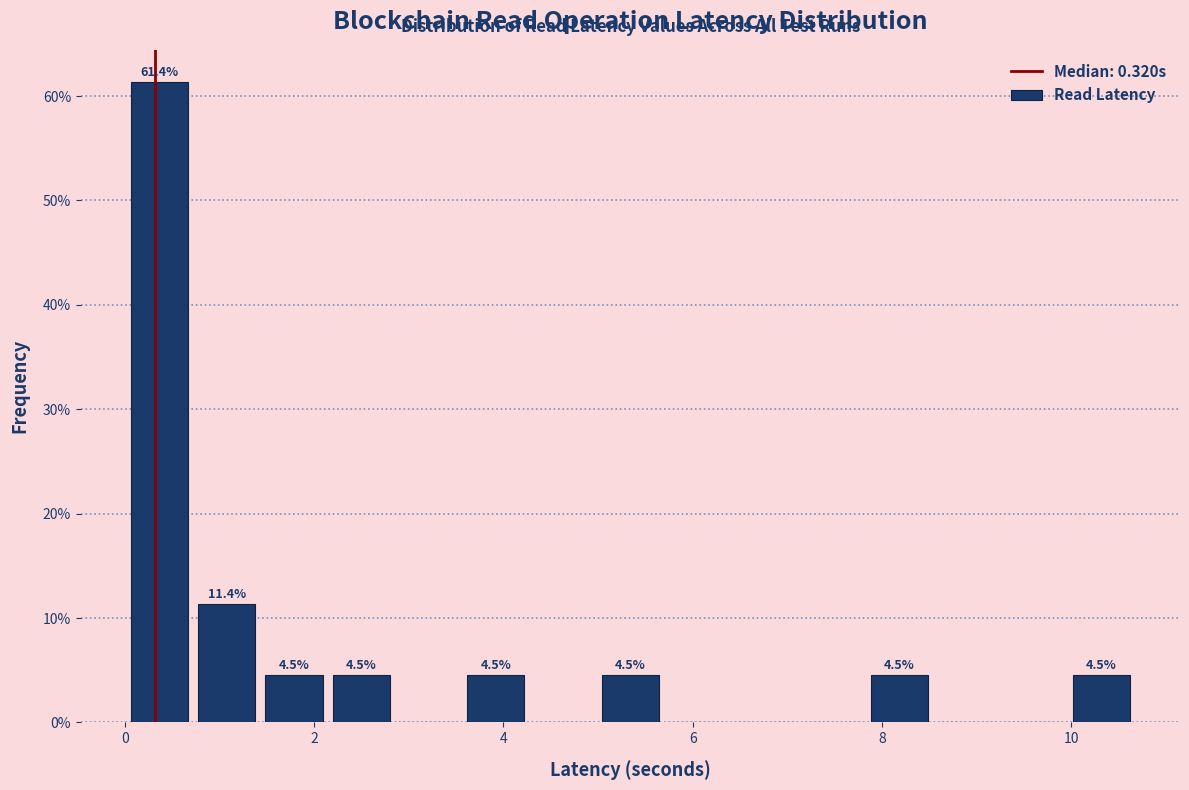

Around what value on the x-axis is the tallest bar? Give the approximate position of its centre, as read against the axis.

0.4